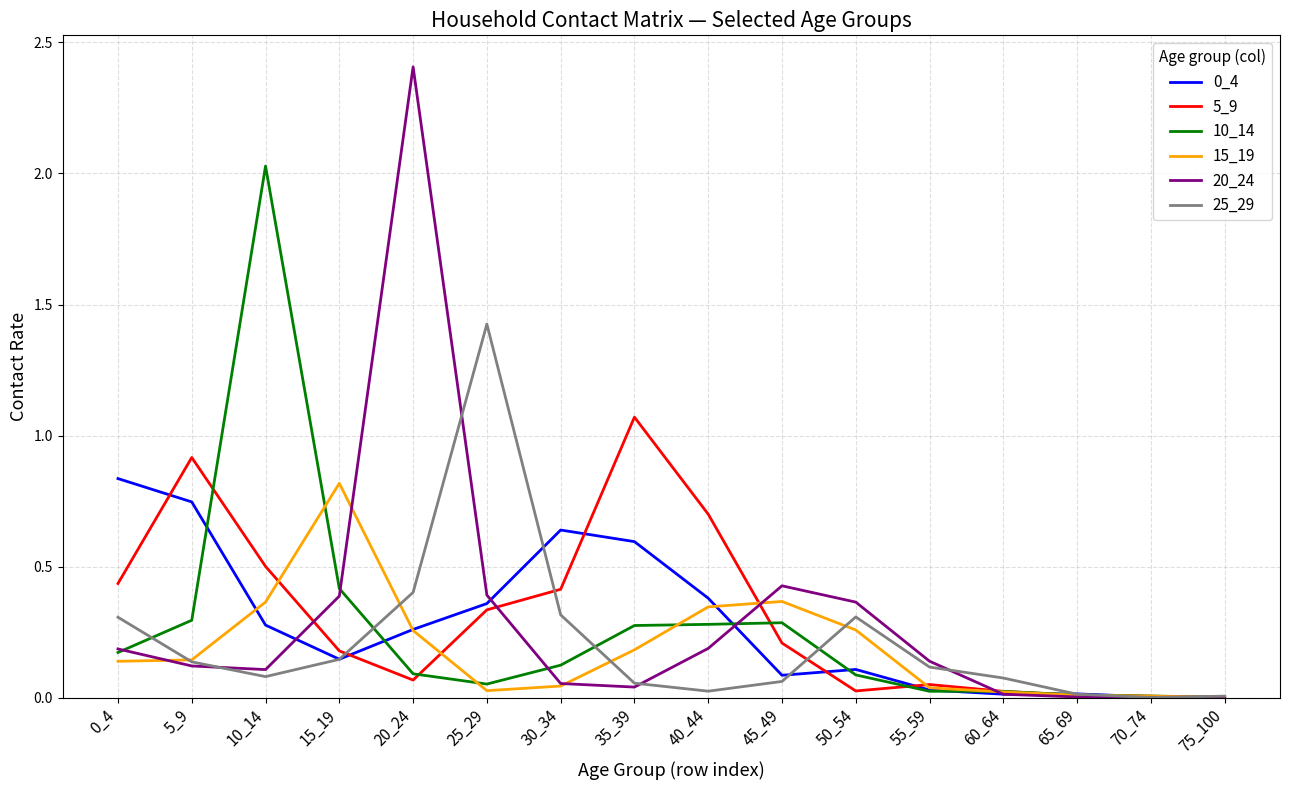

Where do 0_4 and 20_24 first cross each other?

10_14 and 15_19